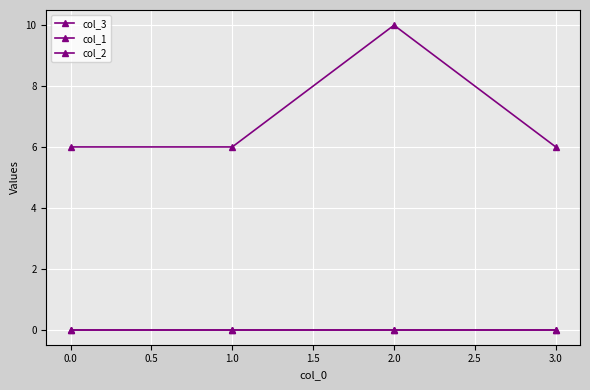

Is this an area chart (filled region under the line)?

No